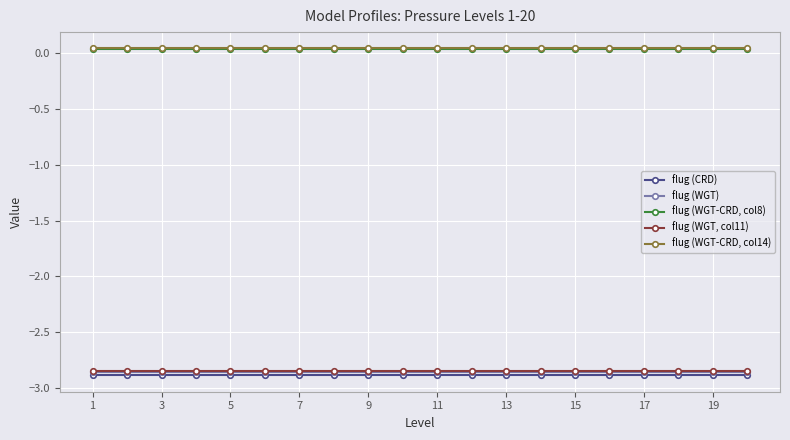

List the series in order of their peak value, lowest first.

flug (CRD), flug (WGT), flug (WGT, col11), flug (WGT-CRD, col8), flug (WGT-CRD, col14)